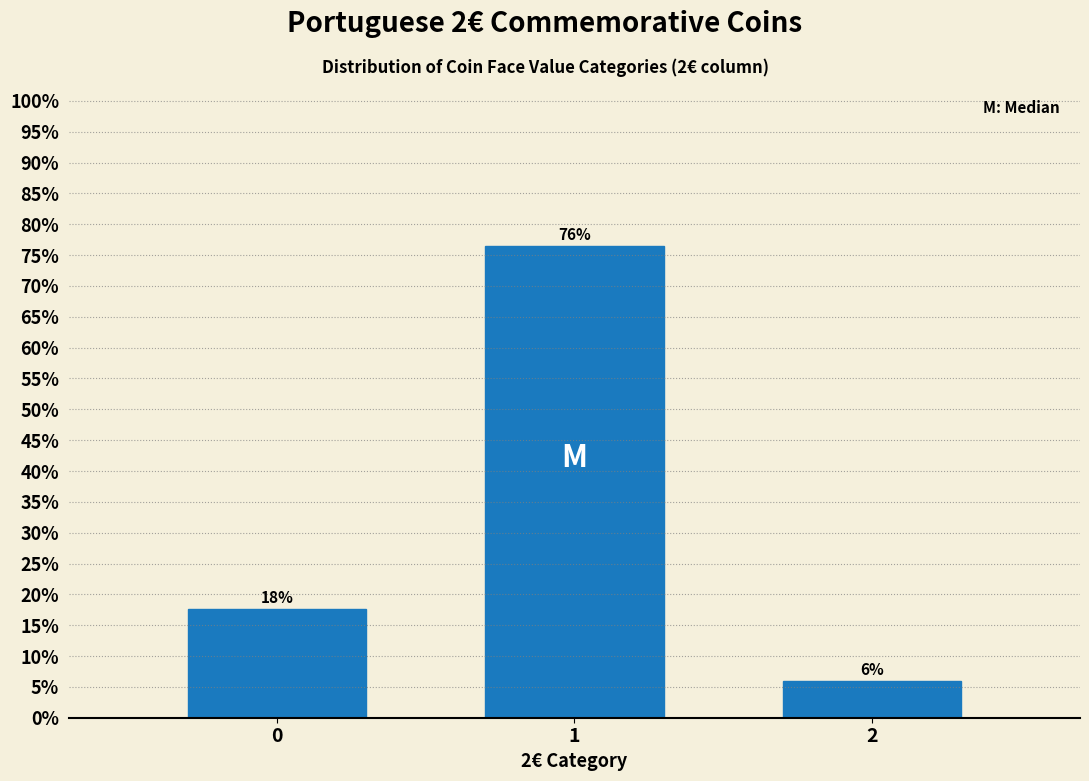

Does the chart contain any negative values?

No